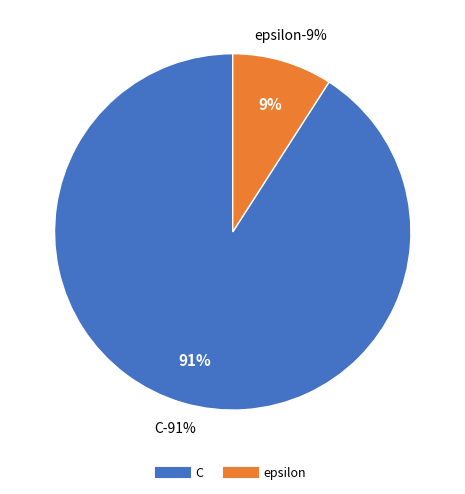

Which slice represents more than half of the pie?

C